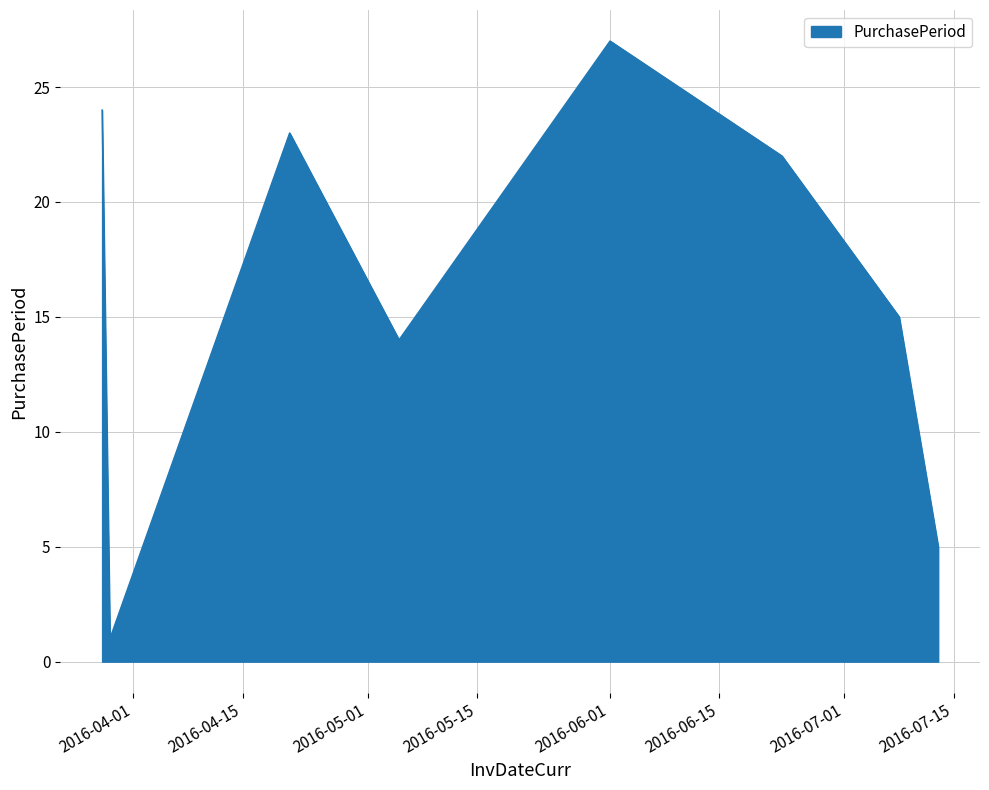

What is the maximum value shown in the chart?

27